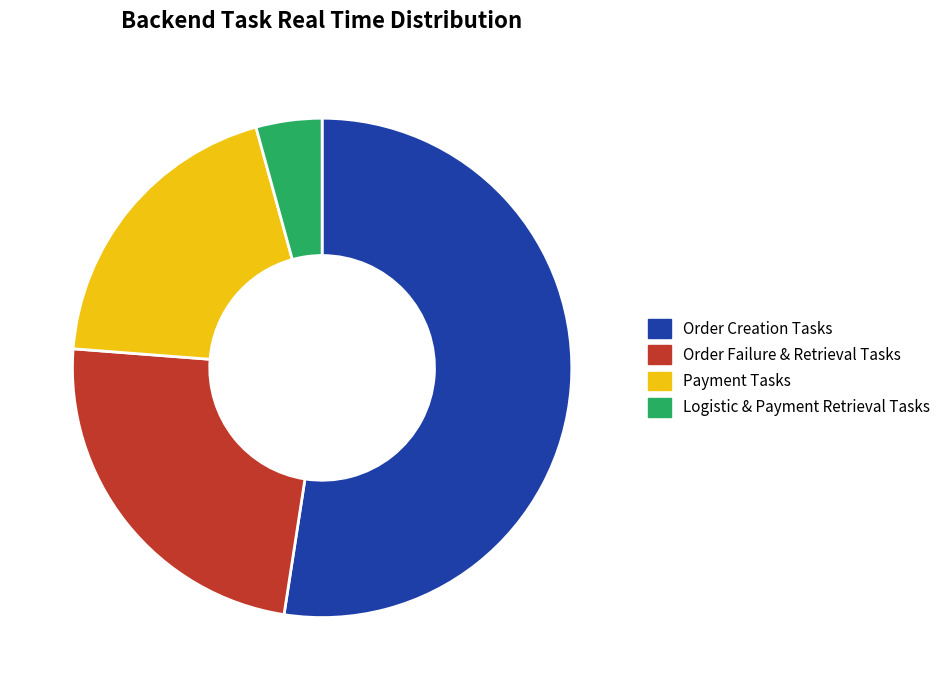

What is the ratio of the value at Order Failure & Retrieval Tasks to the value at Logistic & Payment Retrieval Tasks?

5.6